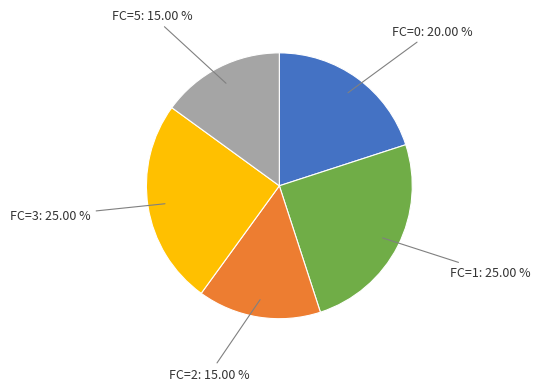

Does any single category account for the majority?

No